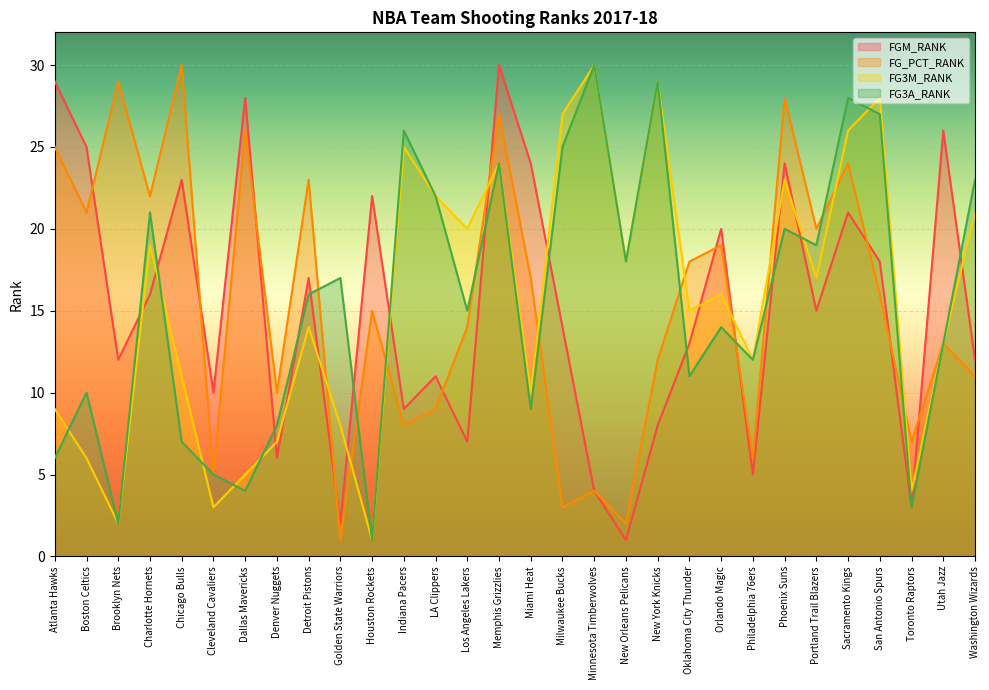

Count the number of categories in the chart.

30